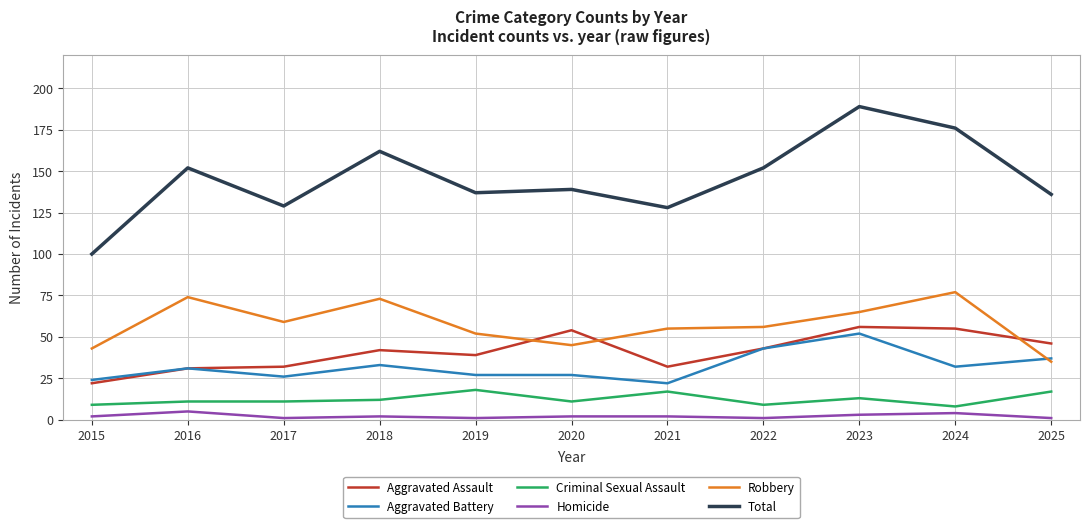

How many lines are shown in the chart?

6